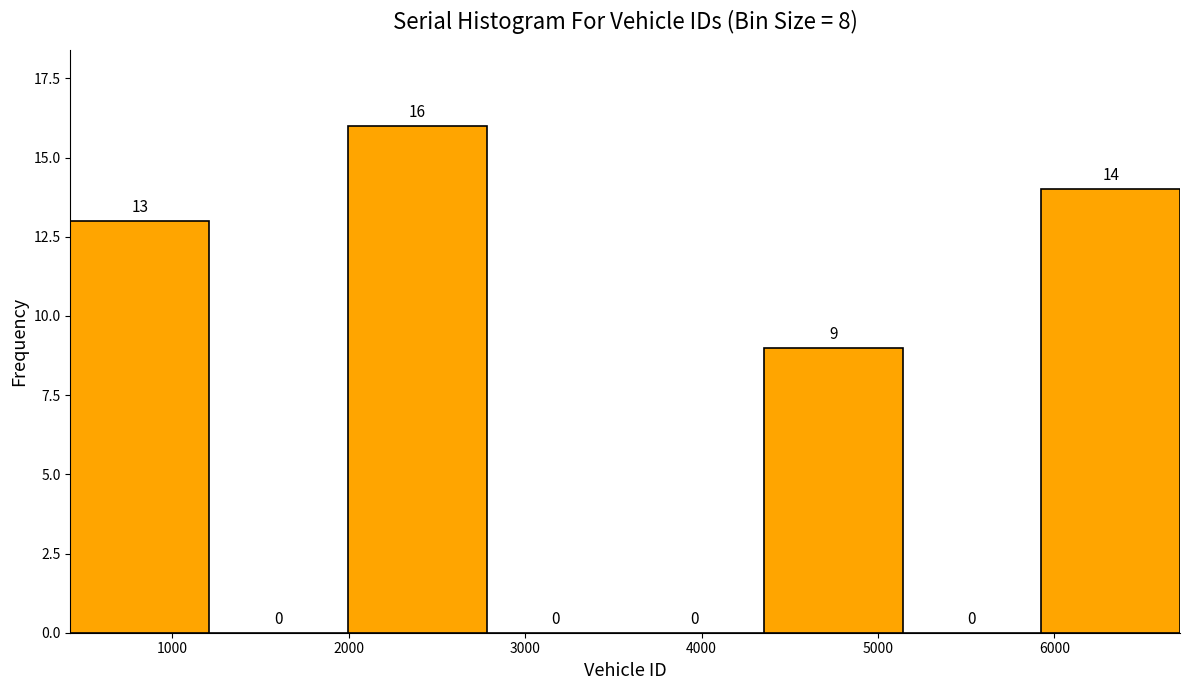

Reading left to right, transcribe this chart: for each bar, give the range it covers on the x-axis and its height. The bar edges are not printed on the chart, so give them approximately, as read against the axis.

400 to 1200: 13
1200 to 2000: 0
2000 to 2800: 16
2800 to 3600: 0
3600 to 4400: 0
4400 to 5100: 9
5100 to 5900: 0
5900 to 6700: 14